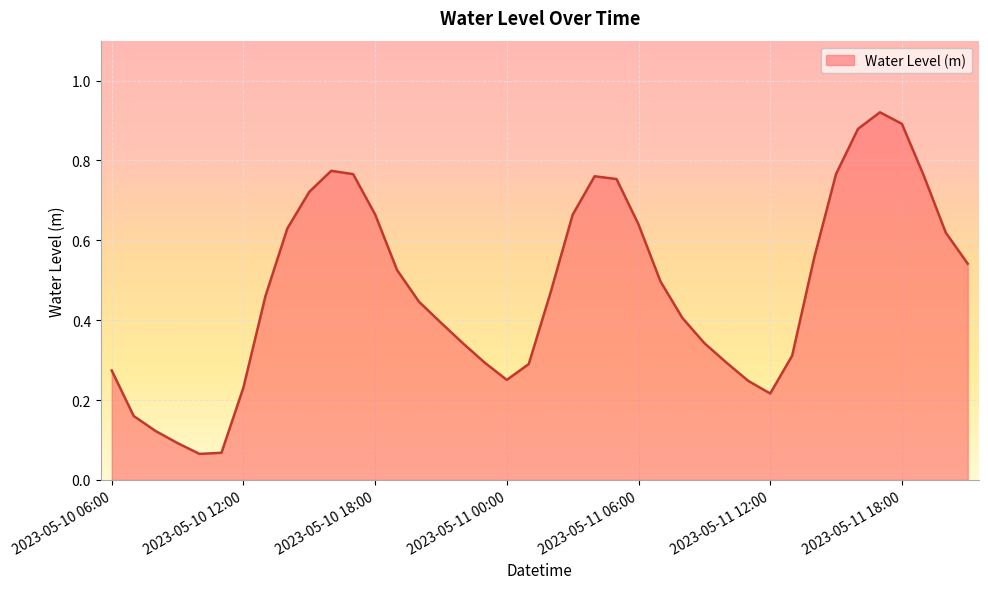

Reading left to right, list all the values displayed in this chart.

0.3	0.2	0.1	0.1	0.1	0.1	0.2	0.5	0.6	0.7	0.8	0.8	0.7	0.5	0.4	0.4	0.3	0.3	0.3	0.3	0.5	0.7	0.8	0.8	0.6	0.5	0.4	0.3	0.3	0.2	0.2	0.3	0.6	0.8	0.9	0.9	0.9	0.8	0.6	0.5